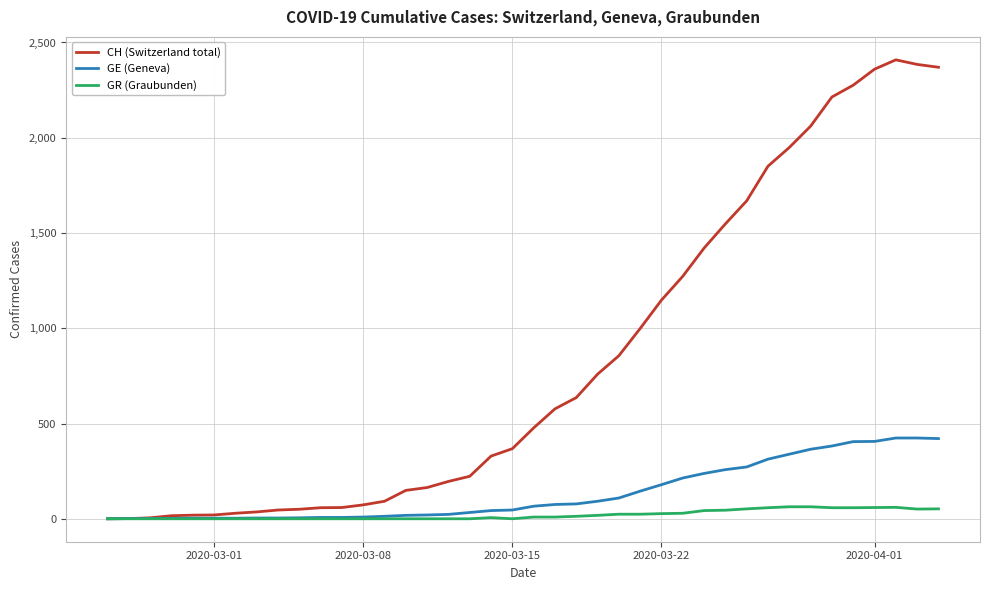

What is the maximum value for GR (Graubunden)?

63